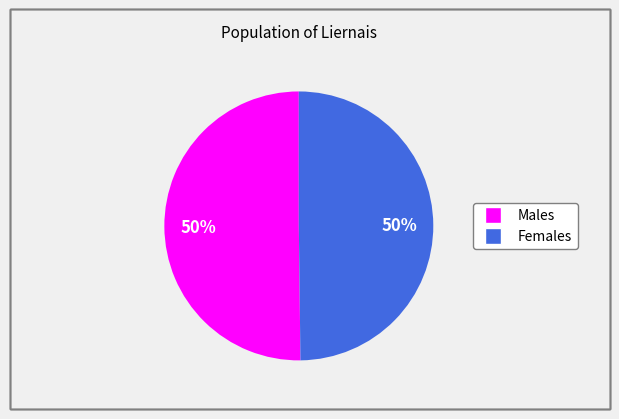

Count the number of slices in the pie.

2